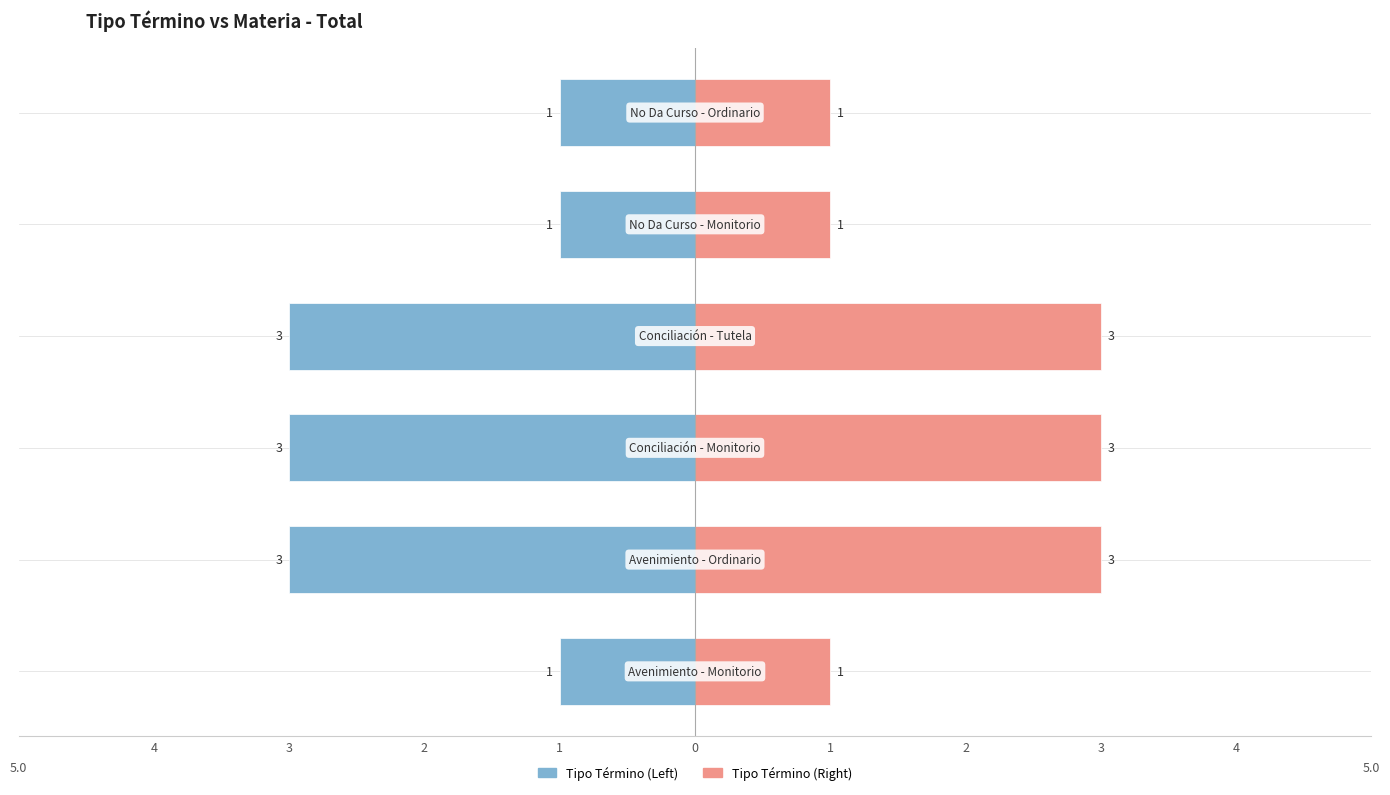

Which series changed the most between 4 and 1?

Tipo Término (Left)